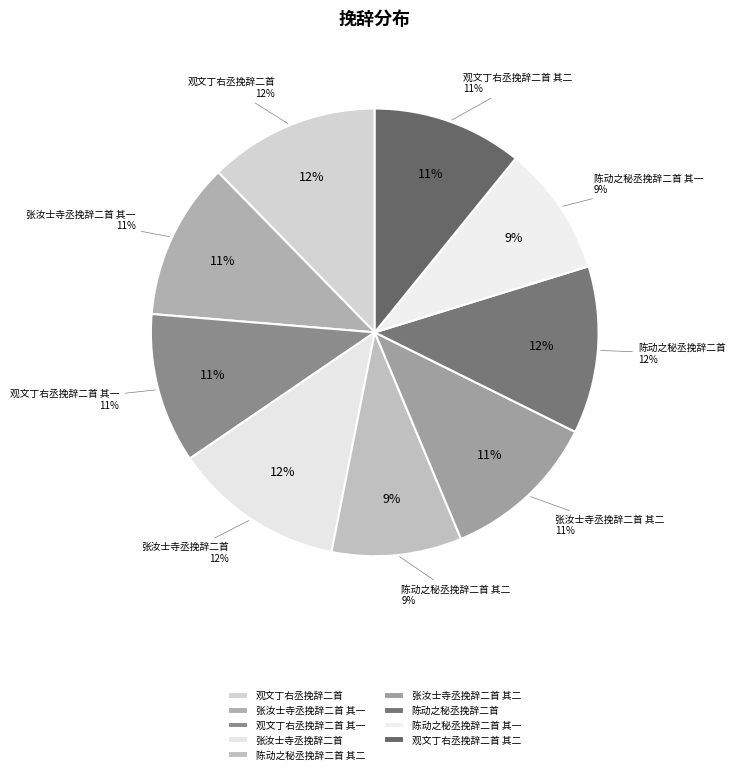

The 陈动之秘丞挽辞二首 其二 slice represents 17% of the pie. True or false?

False